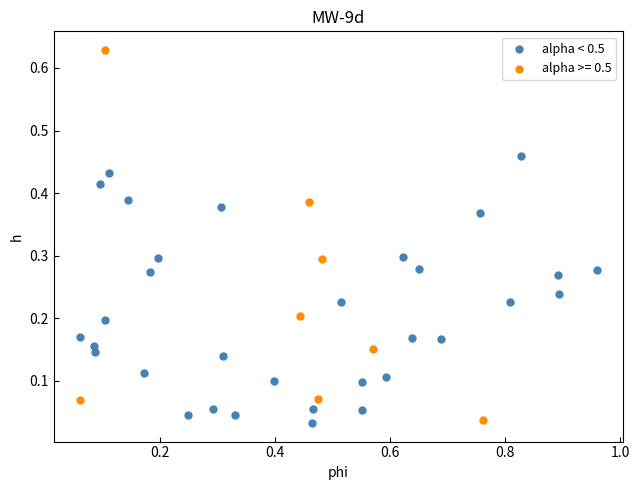

Which series has the largest Y range (max minus min)?

alpha >= 0.5